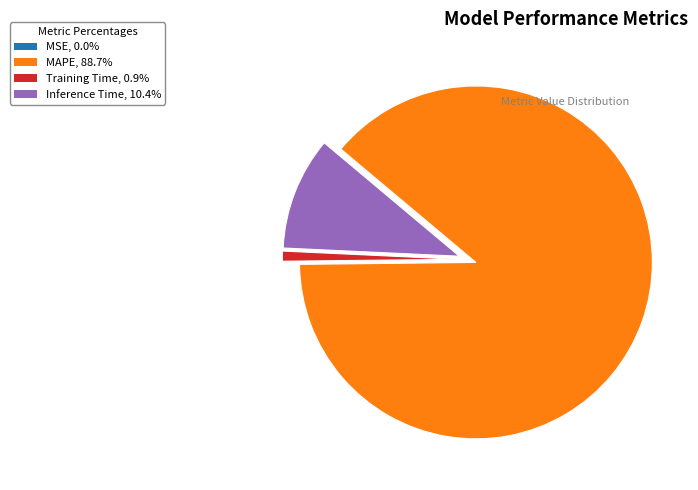

Does any single category account for the majority?

Yes